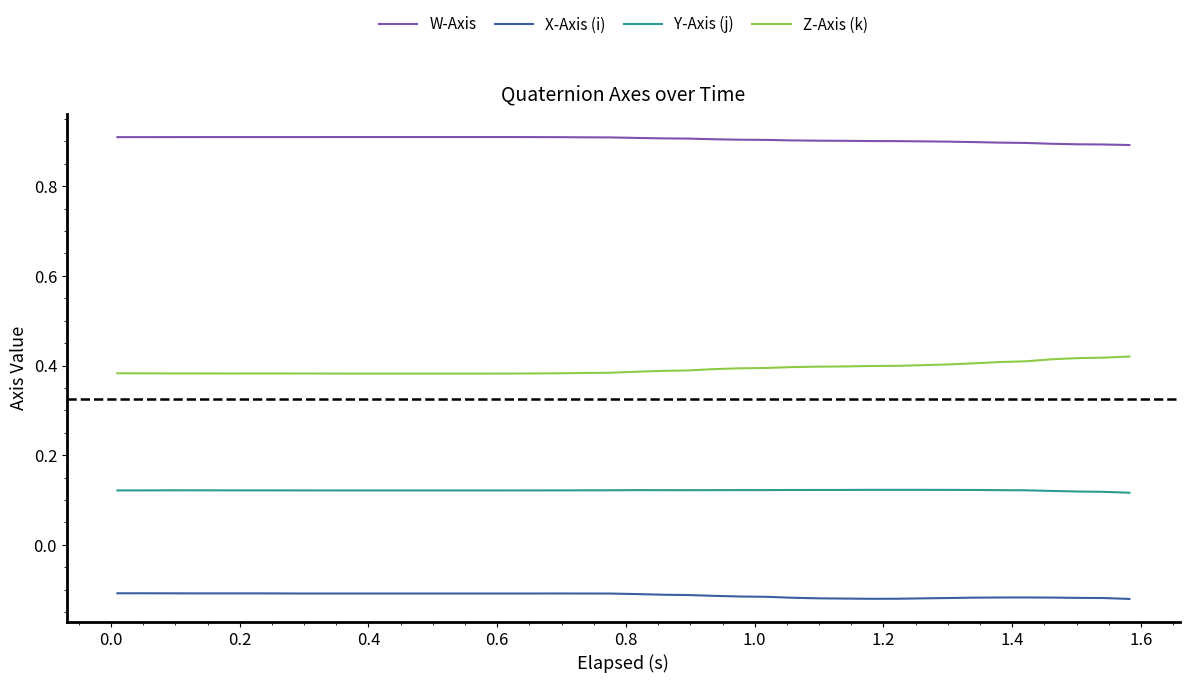

Does the chart display data point markers on the line(s)?

No